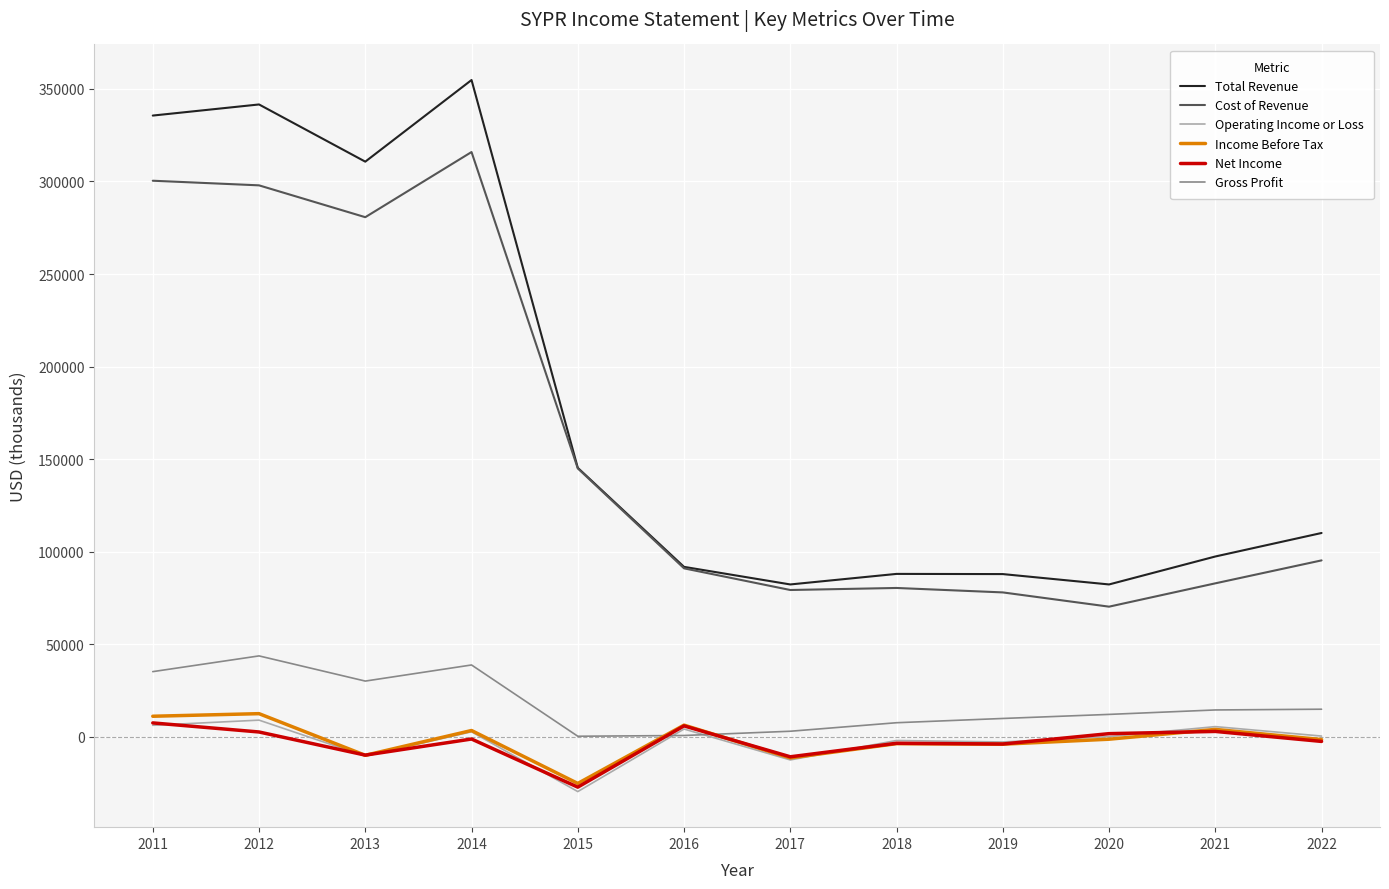

Does the chart have visible grid lines?

Yes